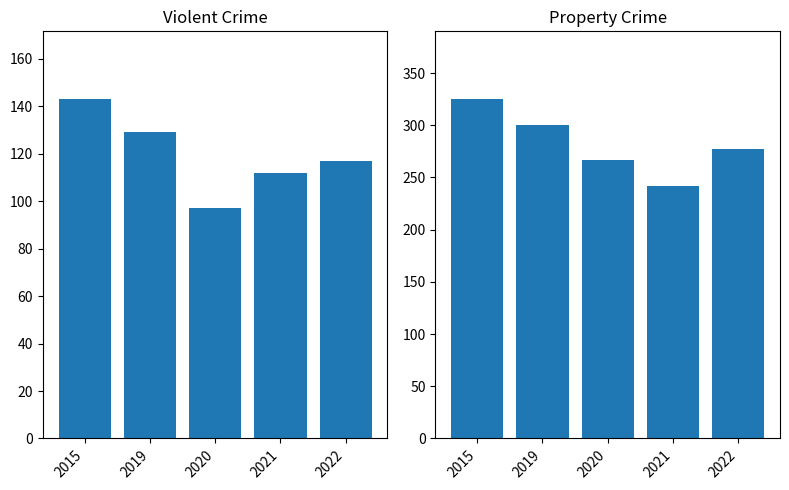

What is the spread (max minus min) of values at 2020?

170